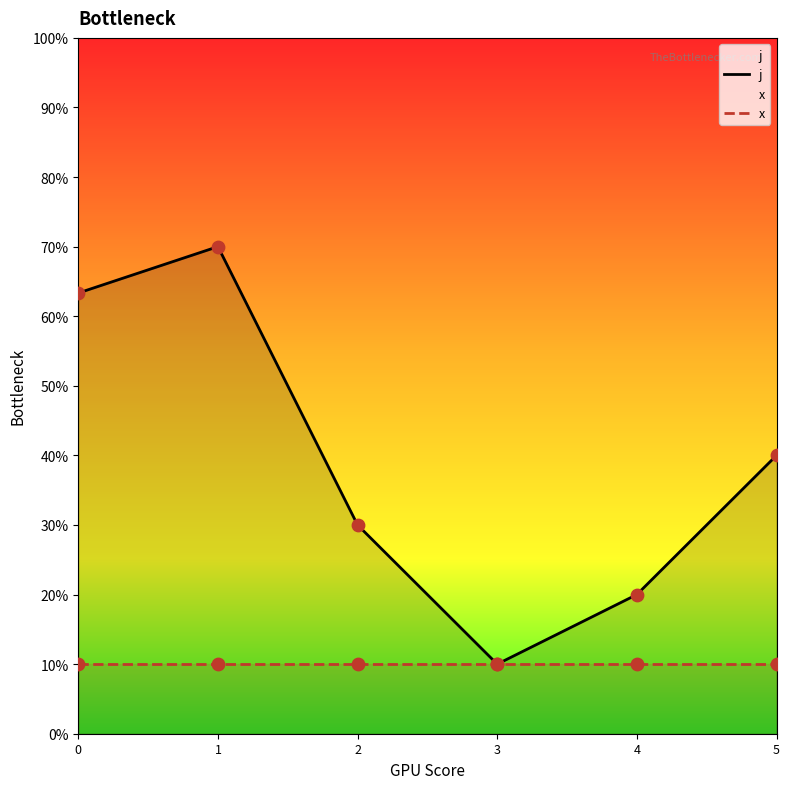

Which series has the largest total across all categories?

j